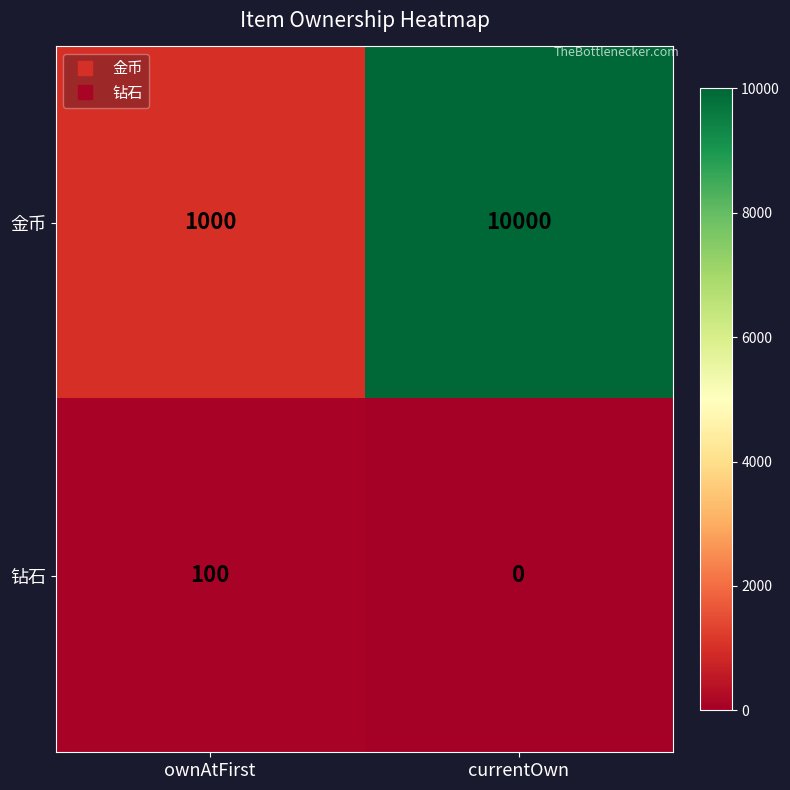

What is the approximate value of 钻石 at ownAtFirst, to the nearest 10?

100